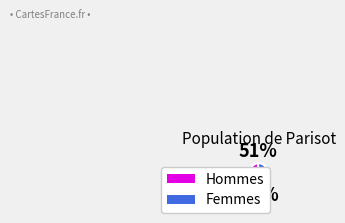

Rank the categories by value from lowest to highest.

Hommes, Femmes